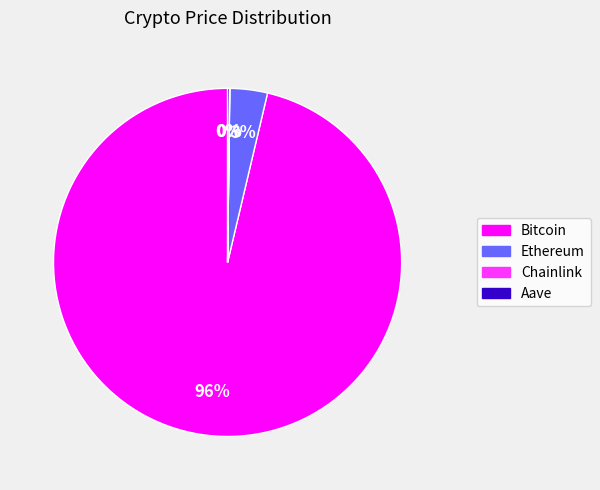

Which category accounts for the majority?

Bitcoin